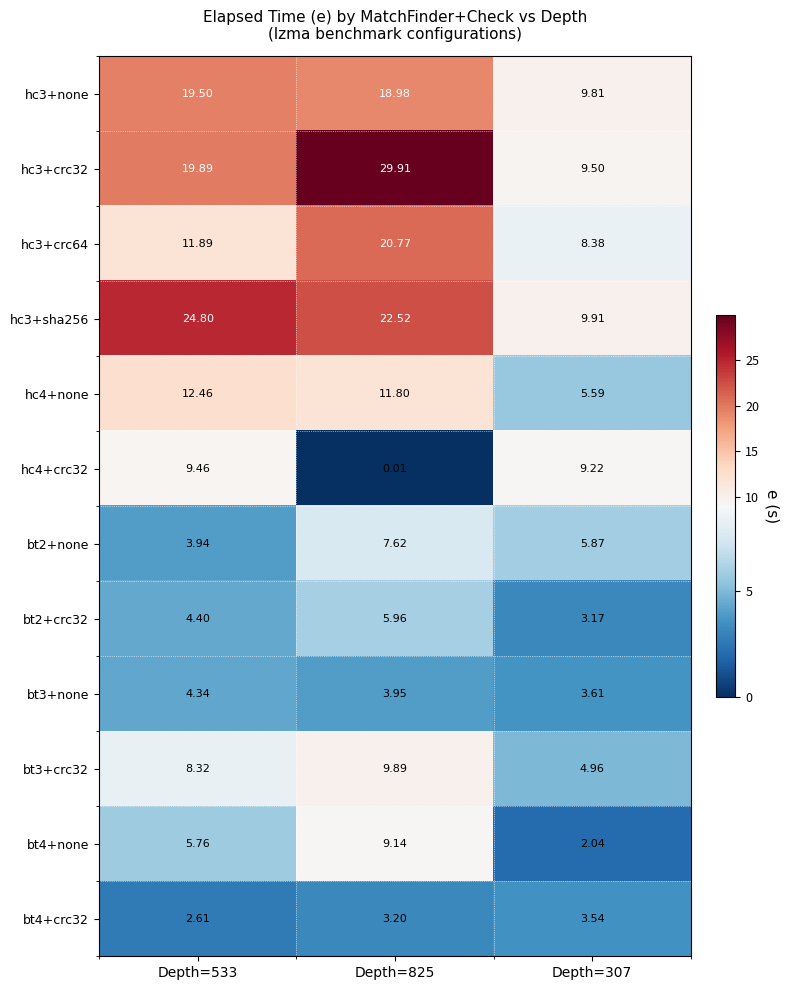

Between Depth=533 and Depth=825, which series saw the biggest shift?

hc3+crc32